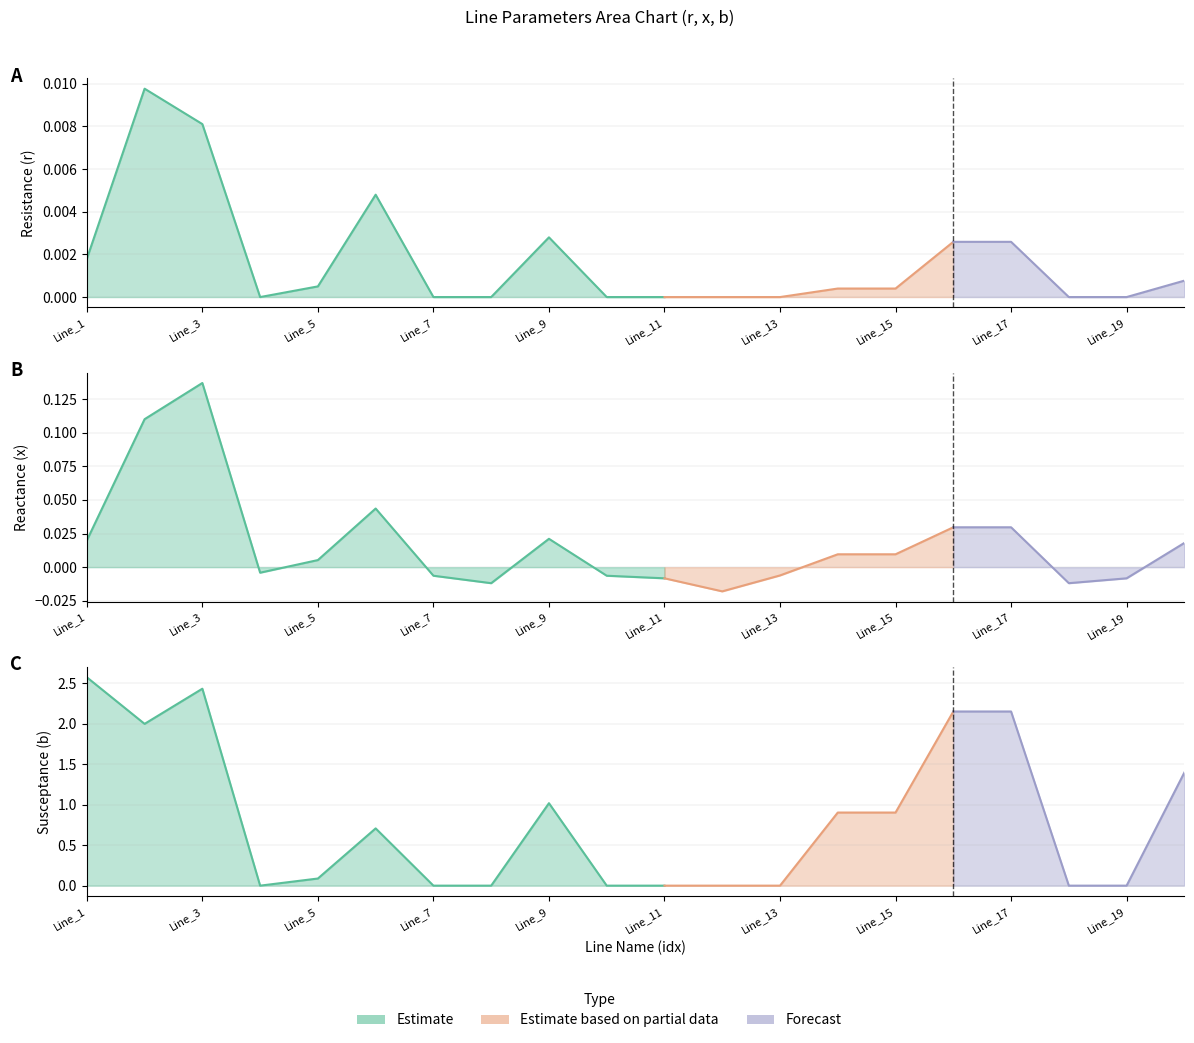

True or false: x has a value of 0.0 at Line_6.

False